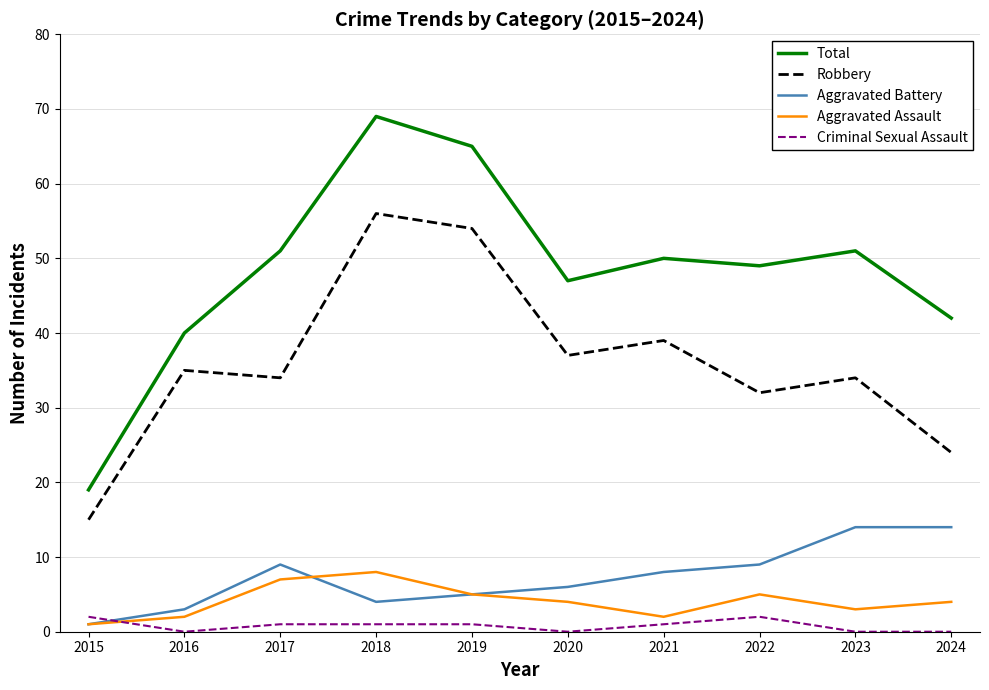

The value of Aggravated Assault at 2020 is 4. True or false?

True